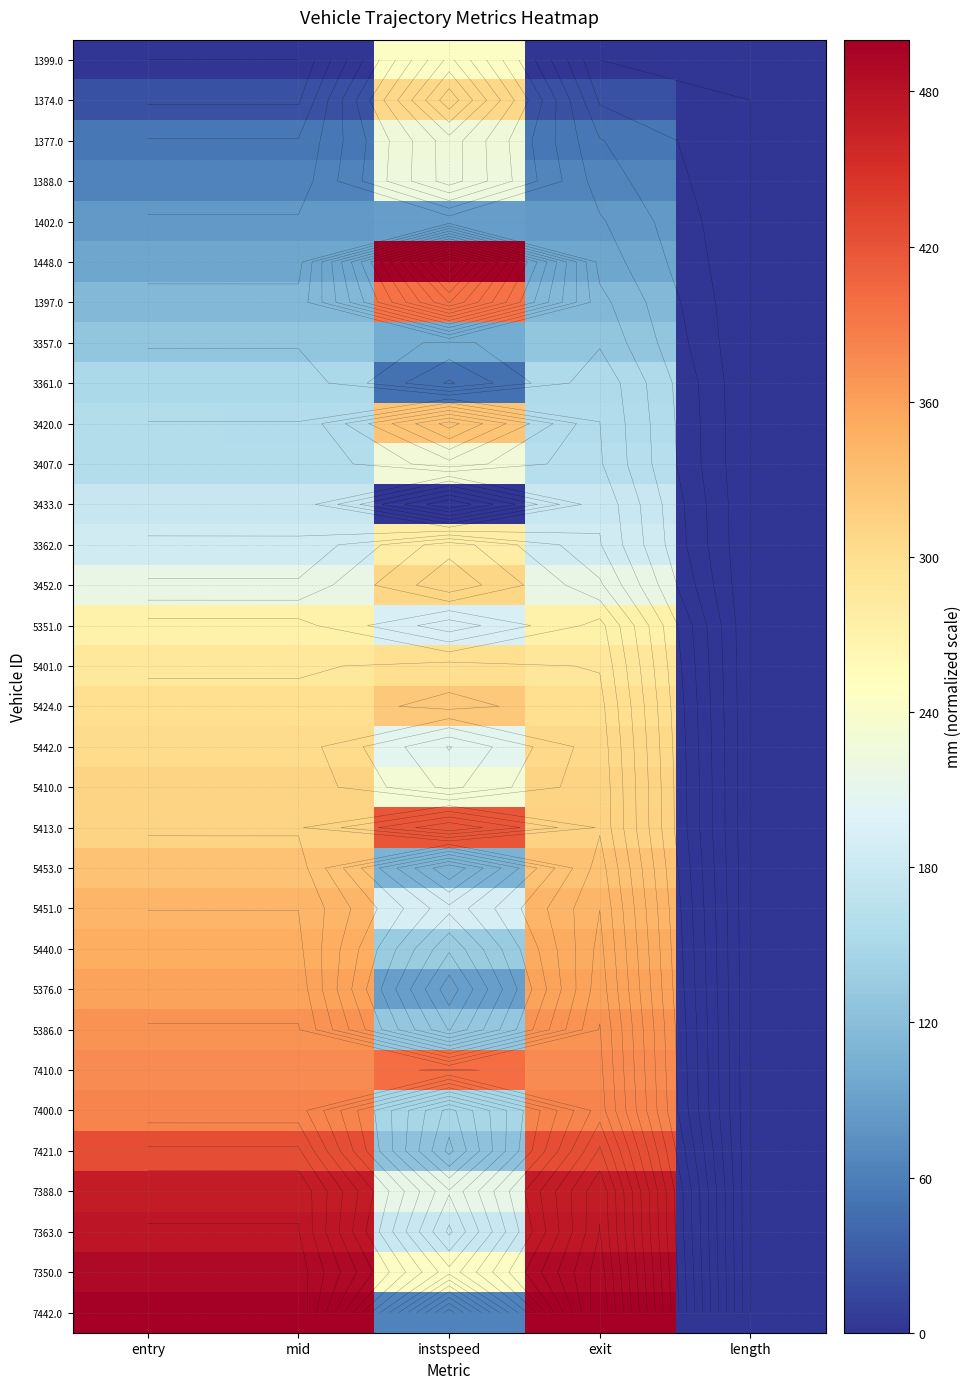

How many categories are shown in the chart?

5